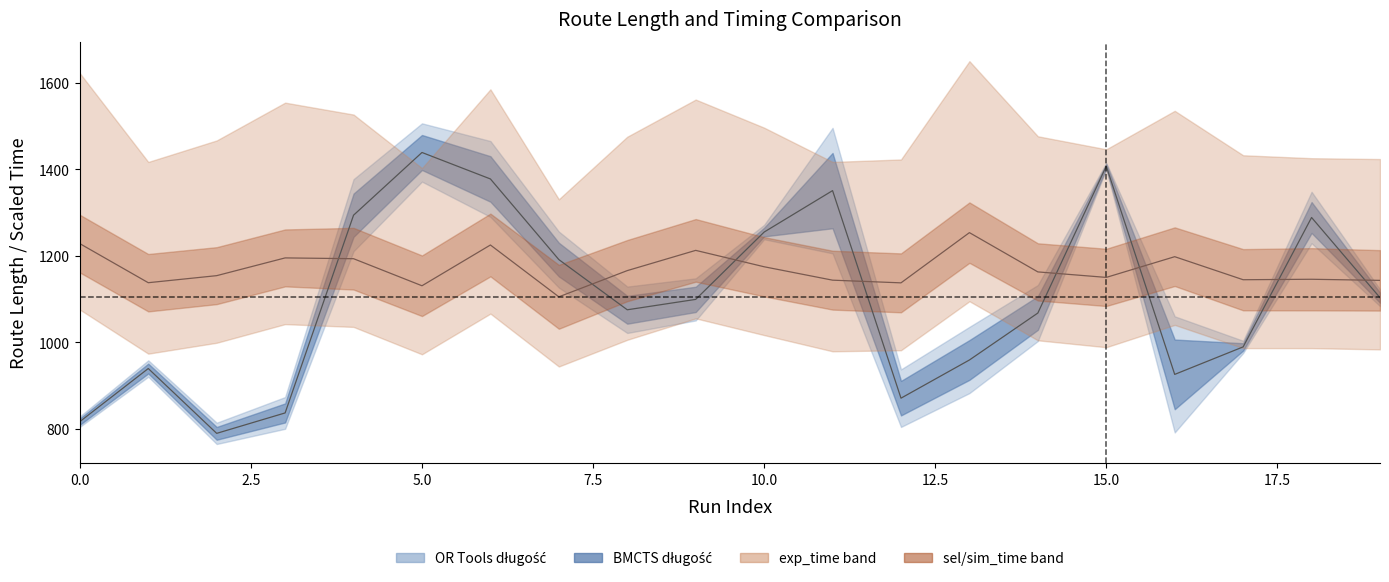

What is the smallest value displayed?

790.0